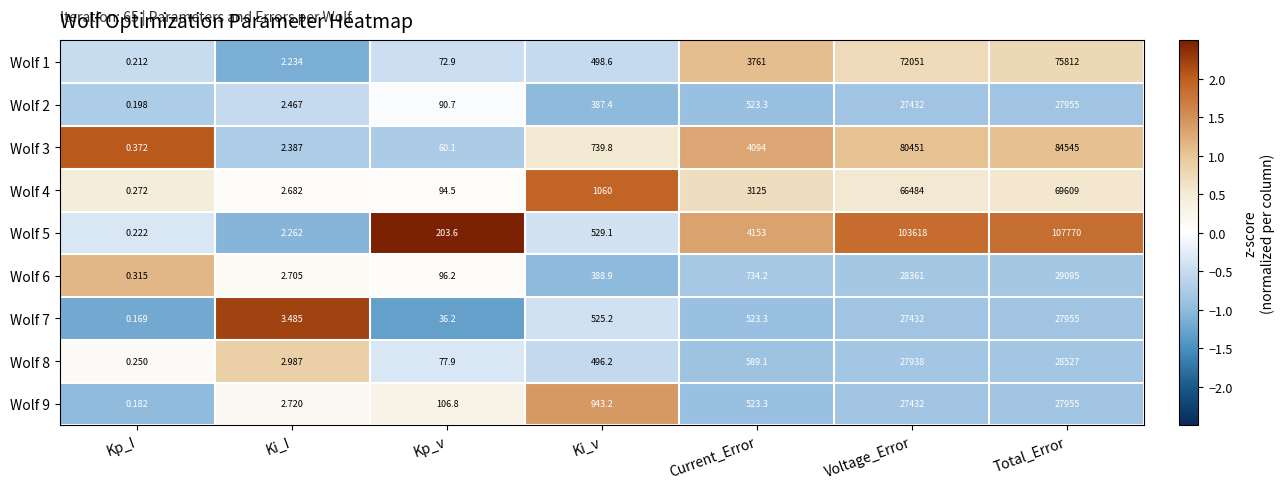

Rank the categories by Wolf 3 value from highest to lowest.

Total_Error, Voltage_Error, Current_Error, Ki_v, Kp_v, Ki_I, Kp_I